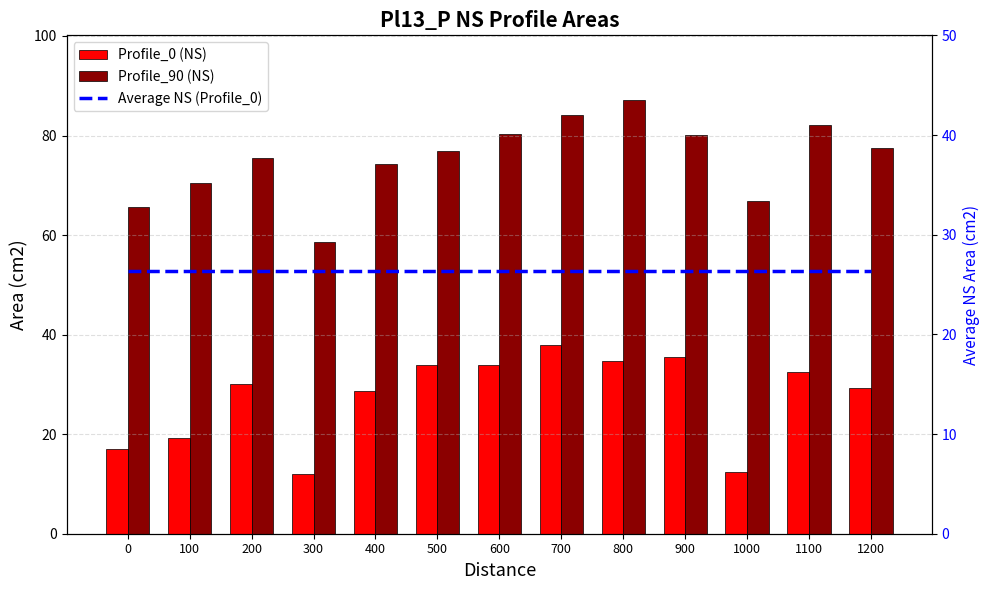

How many groups of bars are there?

13